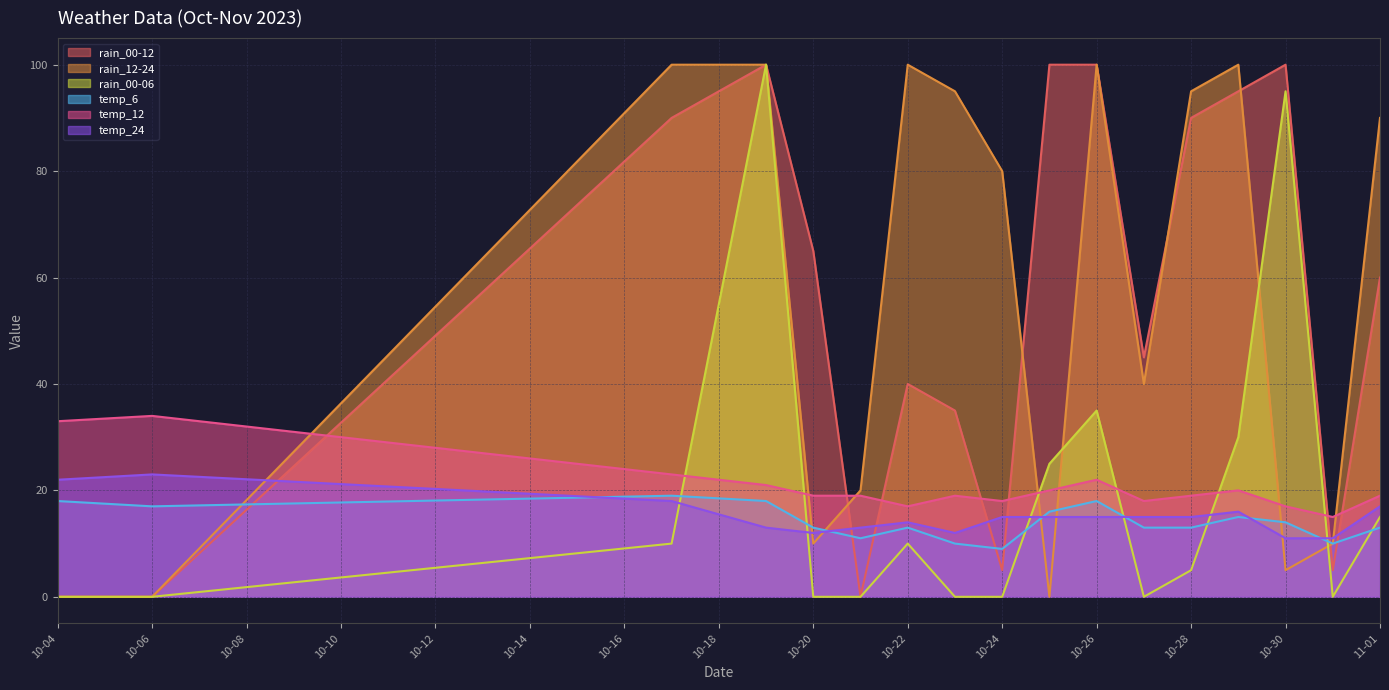

True or false: temp_12 has a value of 19 at 10-28.

True